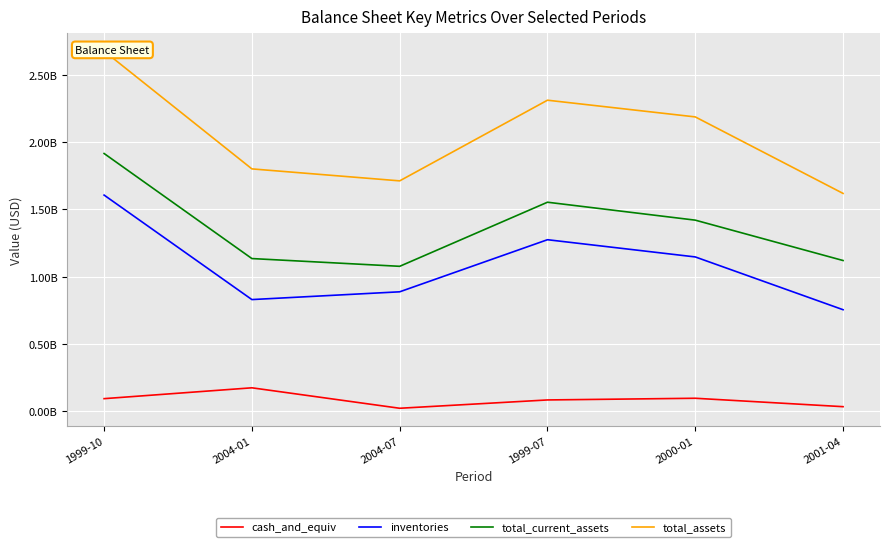

Which category has the highest value across all series?

1999-10